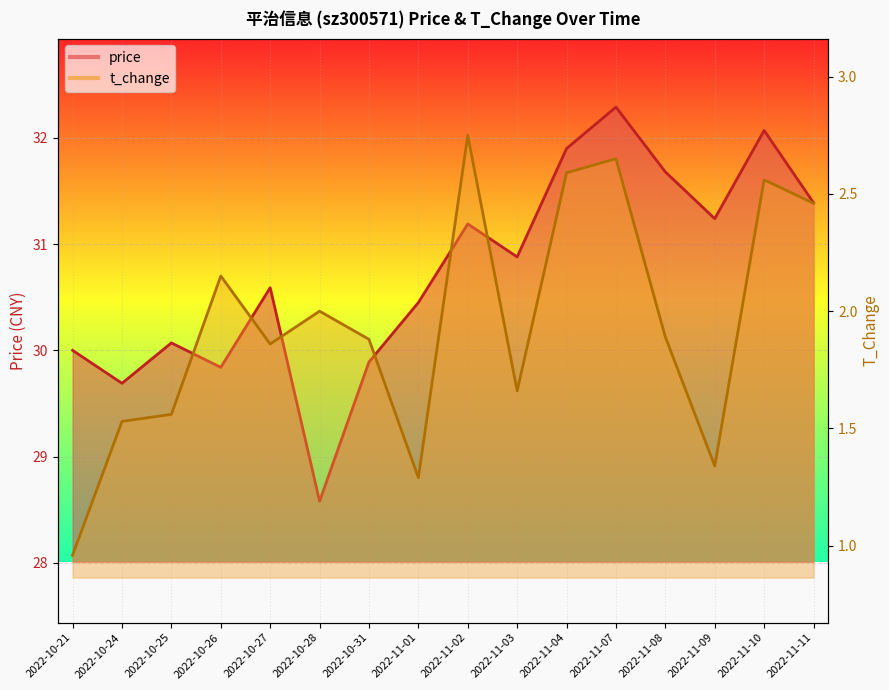

Which series has the largest total across all categories?

price